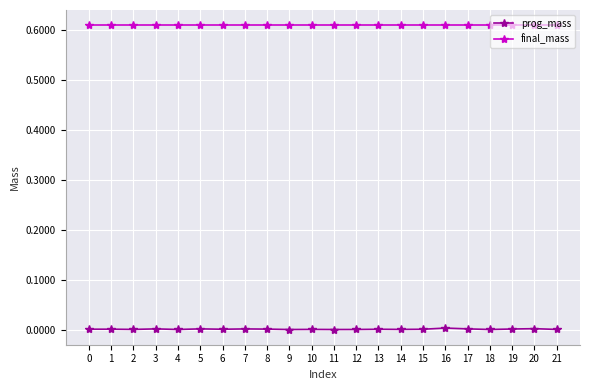

True or false: prog_mass and final_mass intersect in this chart.

False